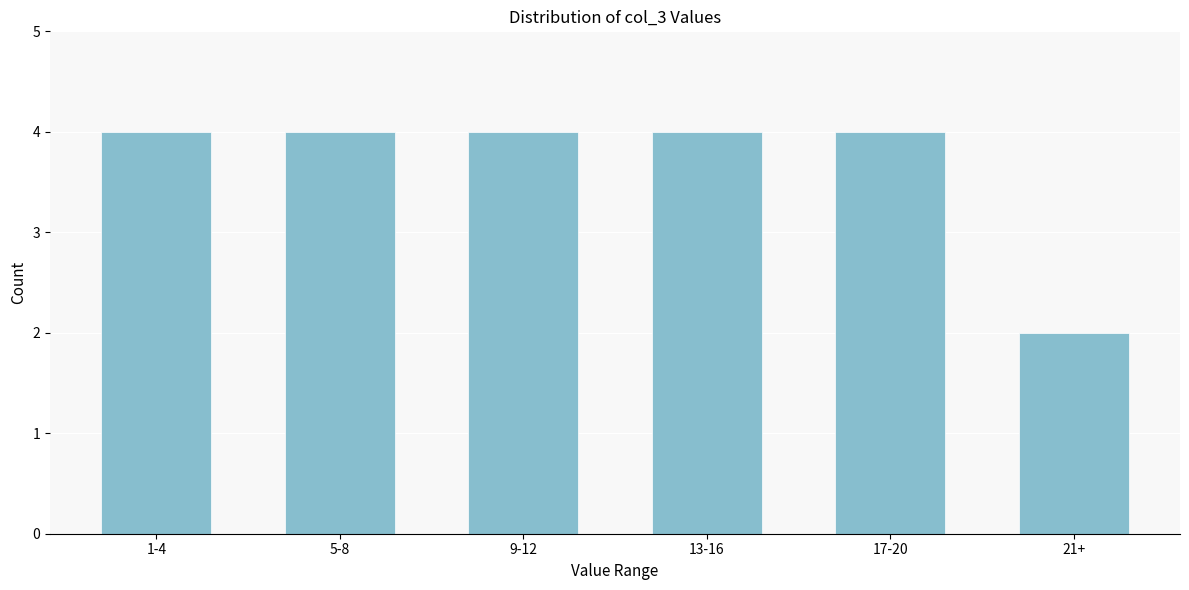

Reading left to right, list all the values displayed in this chart.

4	4	4	4	4	2